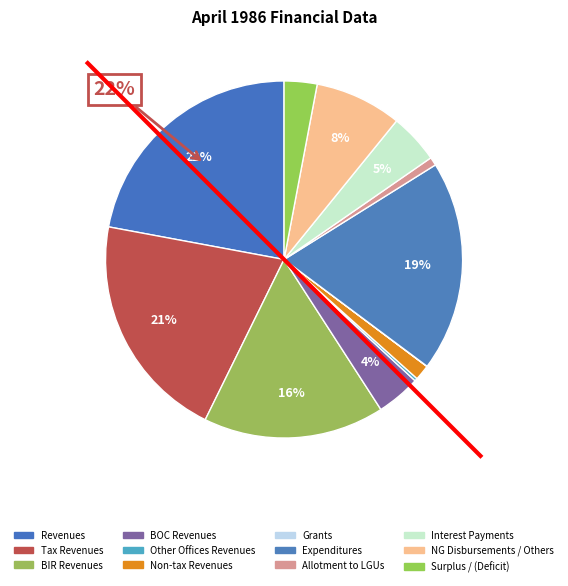

What is the ratio of the value at Allotment to LGUs to the value at Grants?

29.8